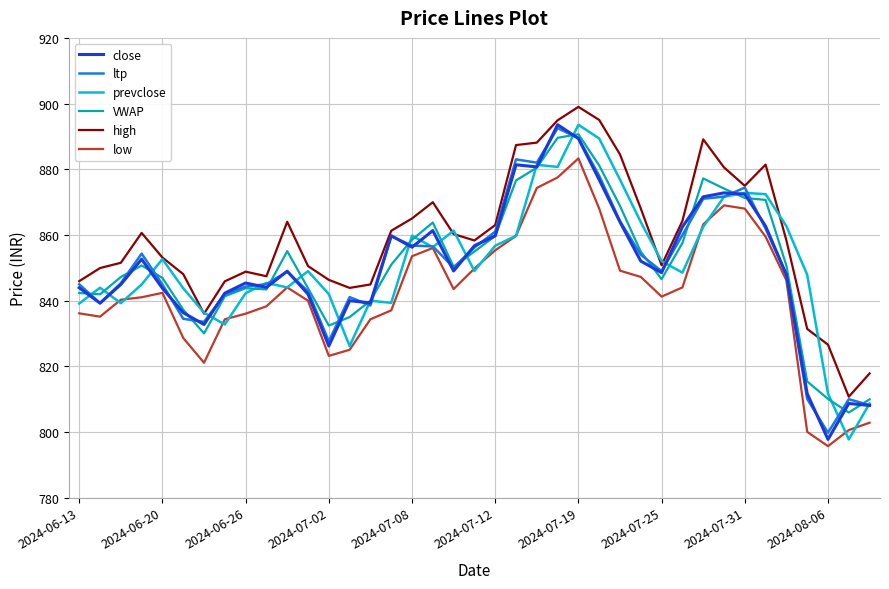

What is the maximum value shown in the chart?

899.0